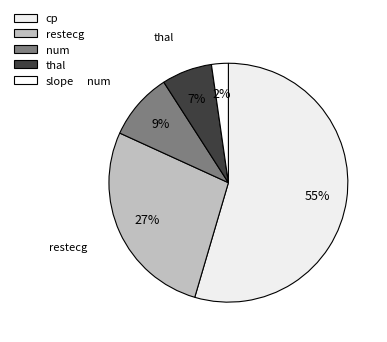

Is there a majority slice in this chart?

Yes